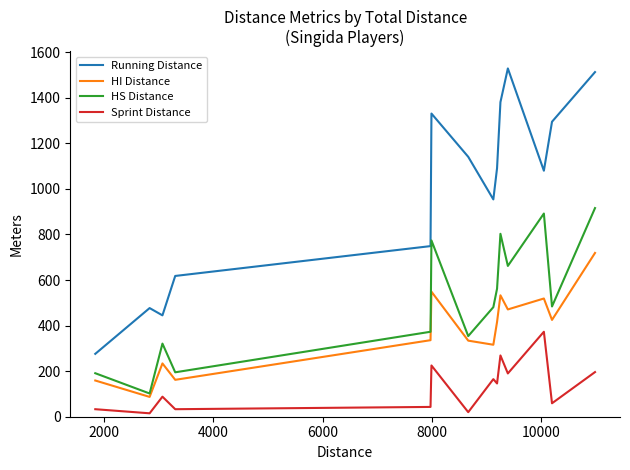

List the series in order of their overall mean, lowest first.

Sprint Distance, HI Distance, HS Distance, Running Distance